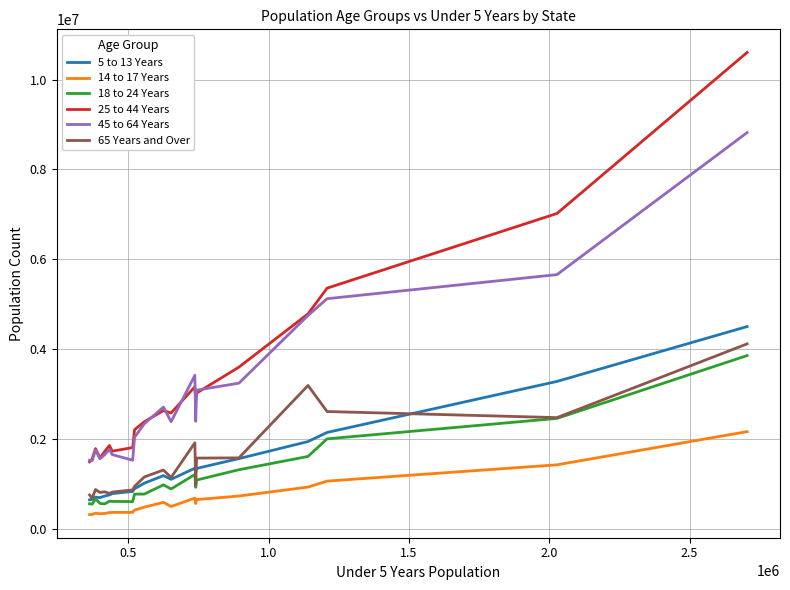

True or false: 18 to 24 Years and 45 to 64 Years intersect in this chart.

False